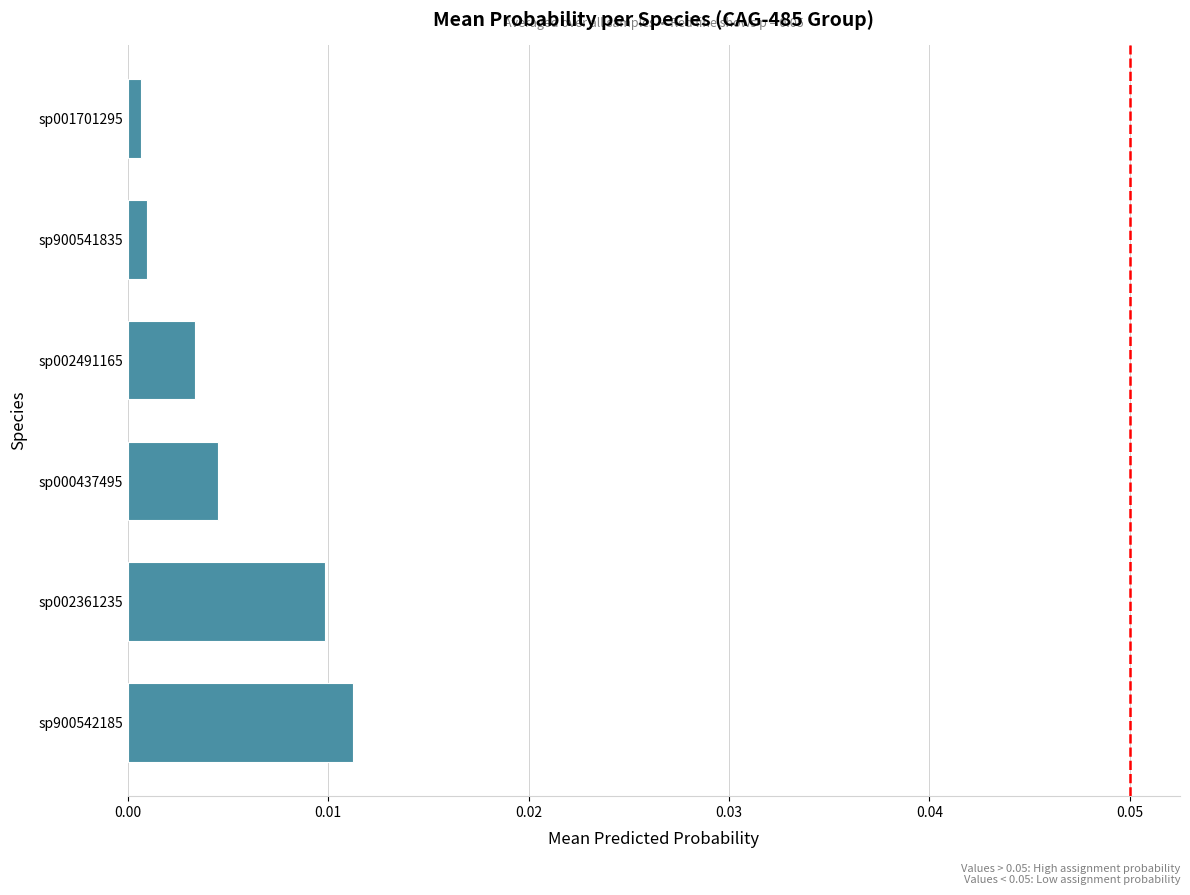

Which category has the highest value across all series?

sp900542185